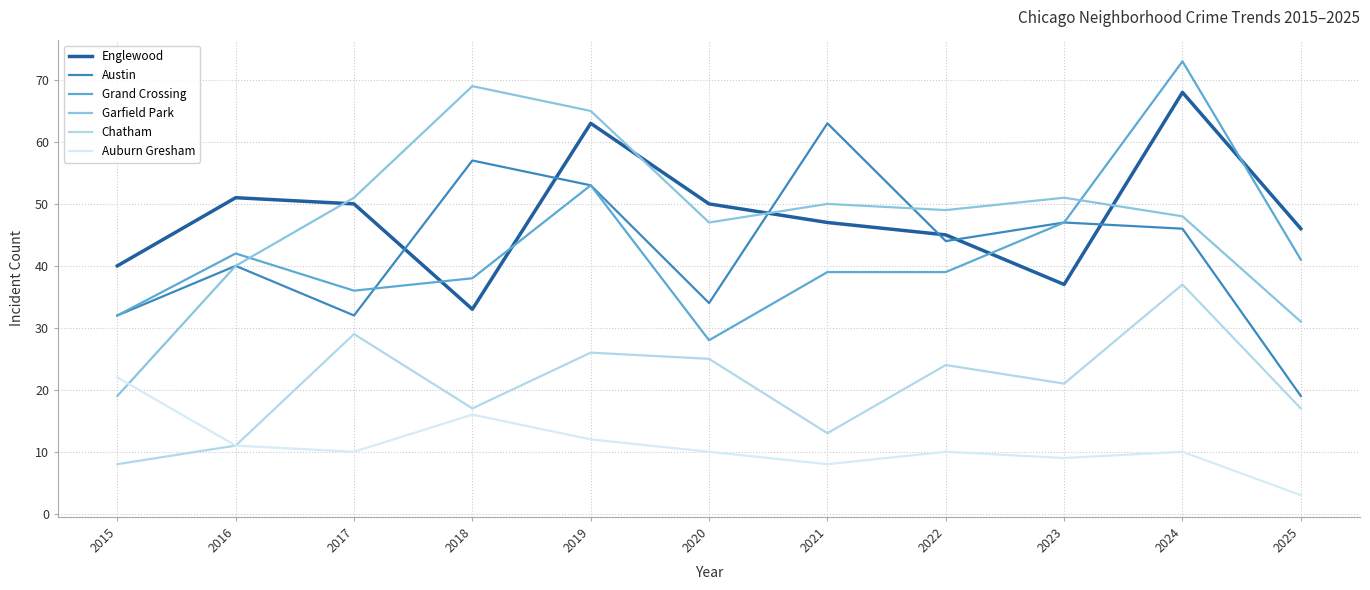

Where is the first local minimum for Austin?

2017